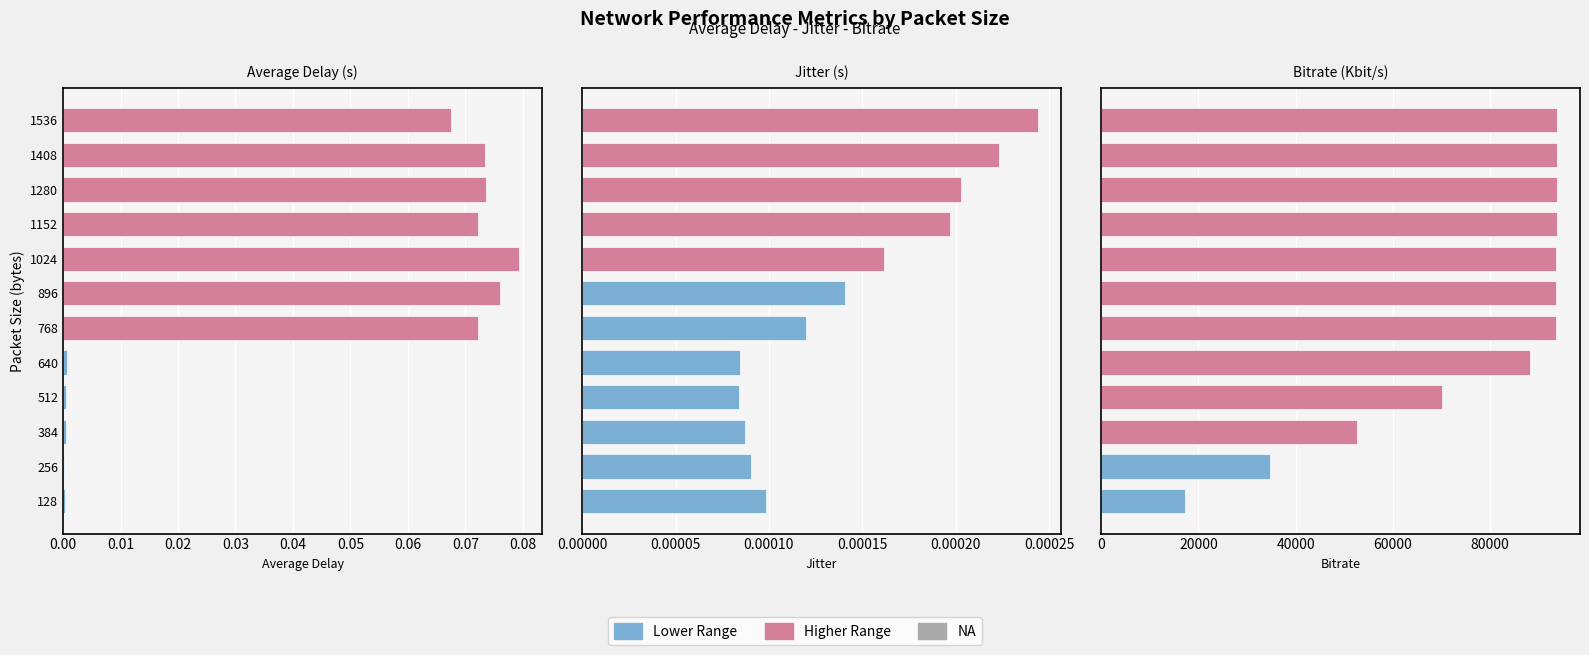

True or false: Jitter has a value of 0.0 at 0.05.

False